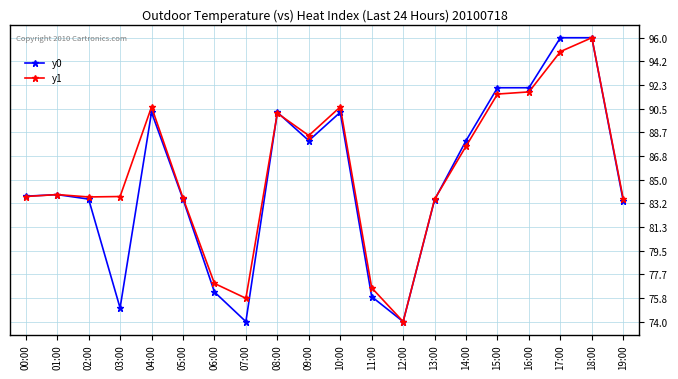

How many lines are shown in the chart?

2